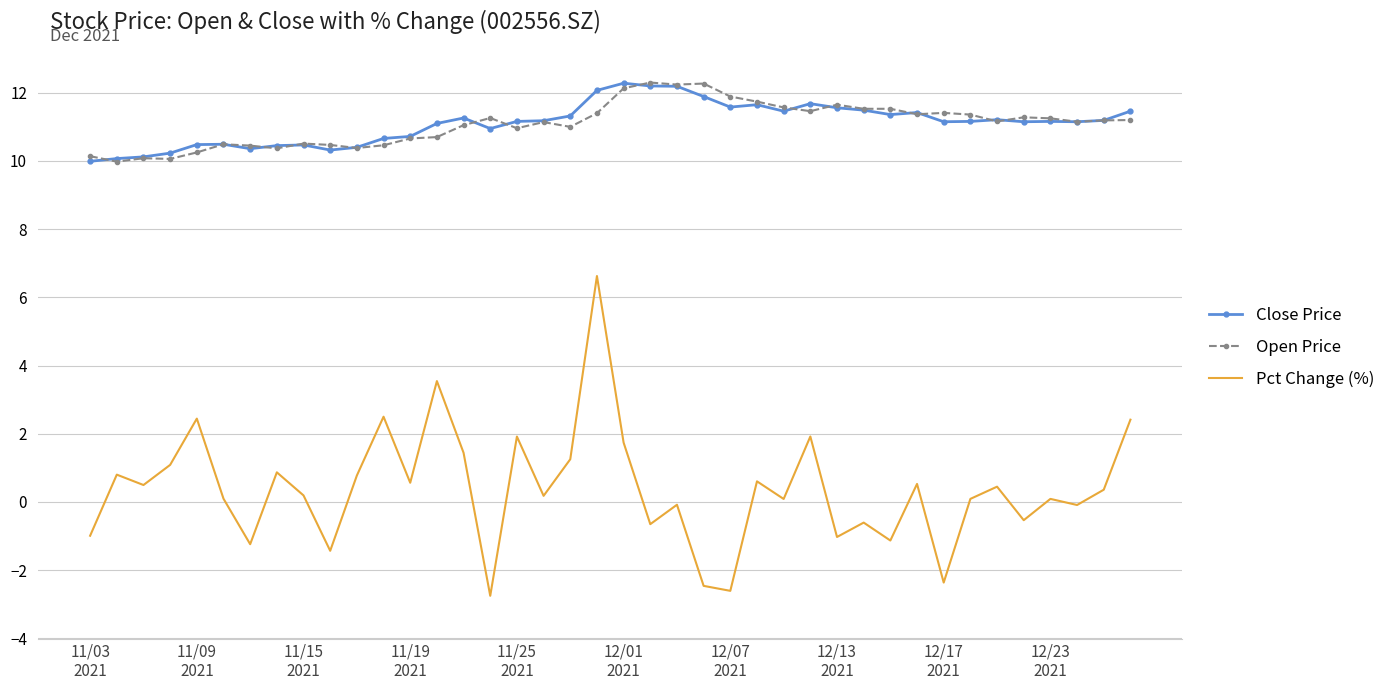

Which series has the widest spread of values?

Pct Change (%)